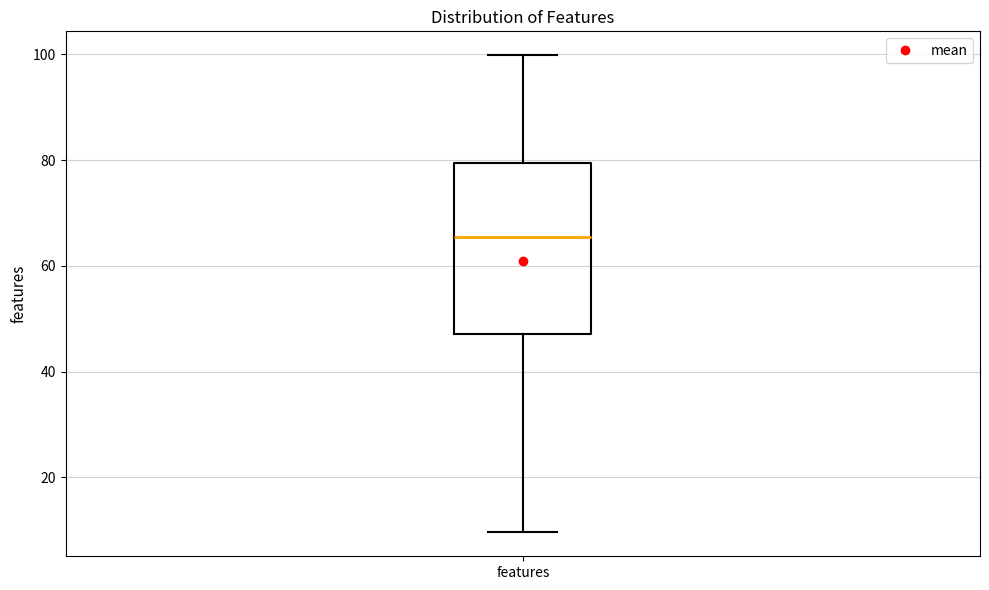

Transcribe this box plot: give where the median line is, the range the box spans, and where the two whiskers end, as read against the y-axis. The values are not printed on the chart, so give them approximately, as read against the axis.

median 66, box 48 to 80, whiskers 10 to 100